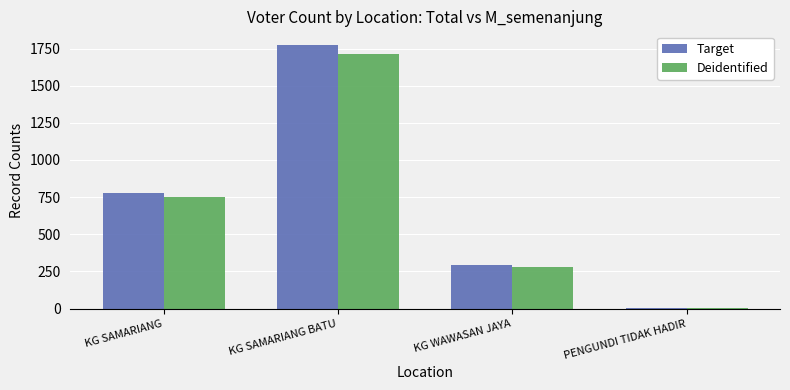

At which label does Deidentified reach its peak?

KG SAMARIANG BATU